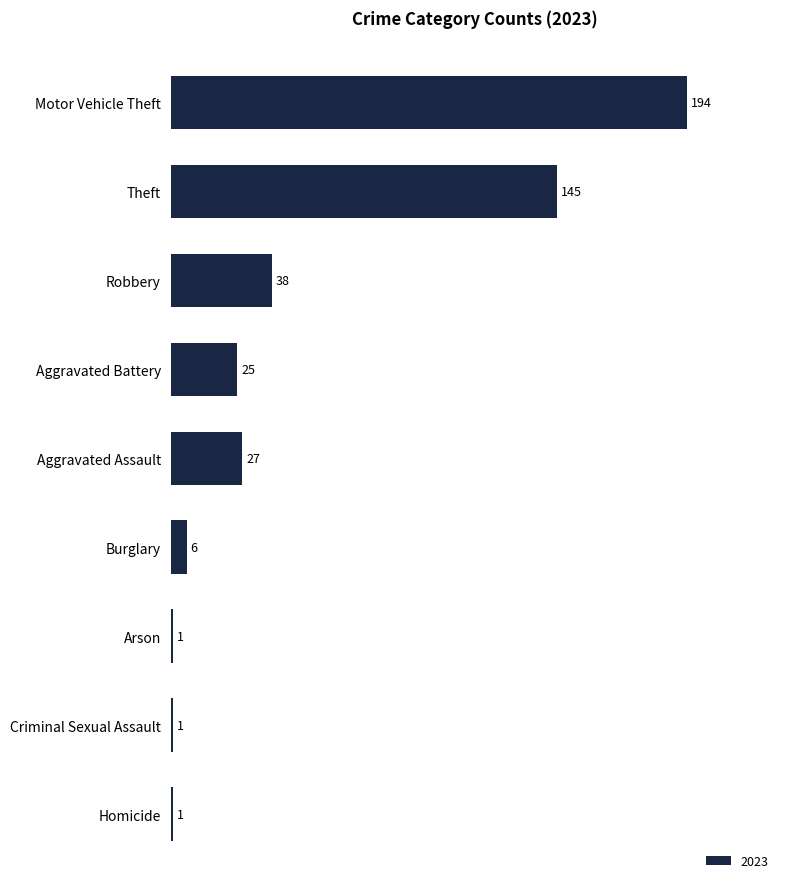

The value at Robbery is 60. True or false?

False